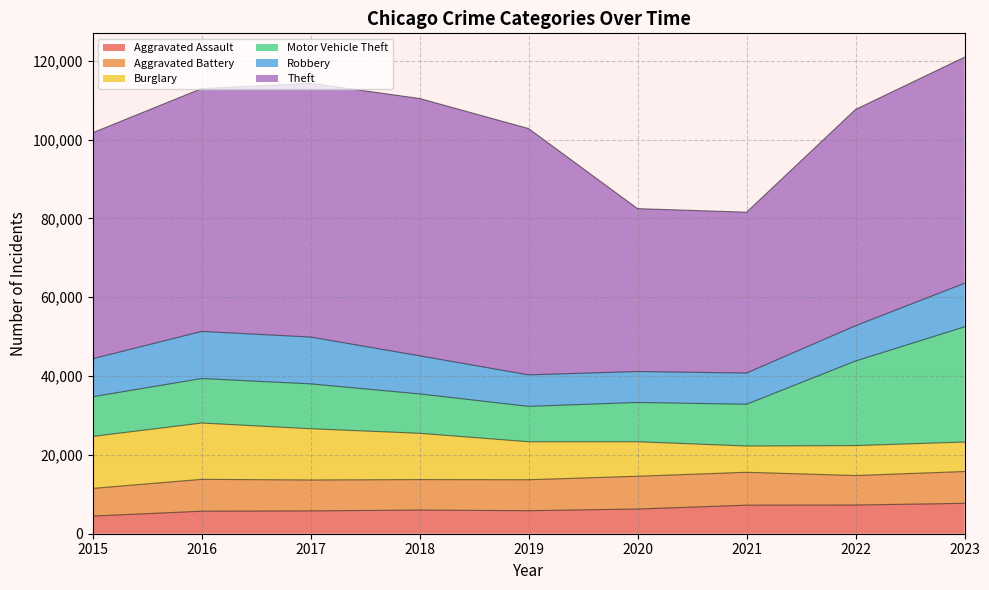

What is the lowest value of the Theft series?

40809